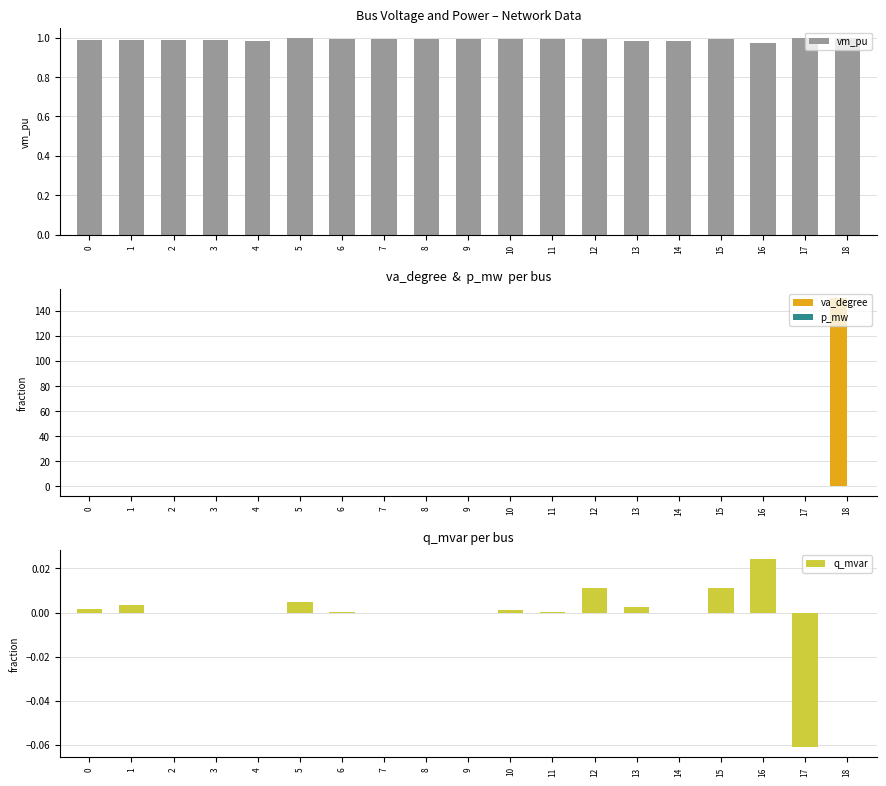

What is the smallest value displayed?

-0.2